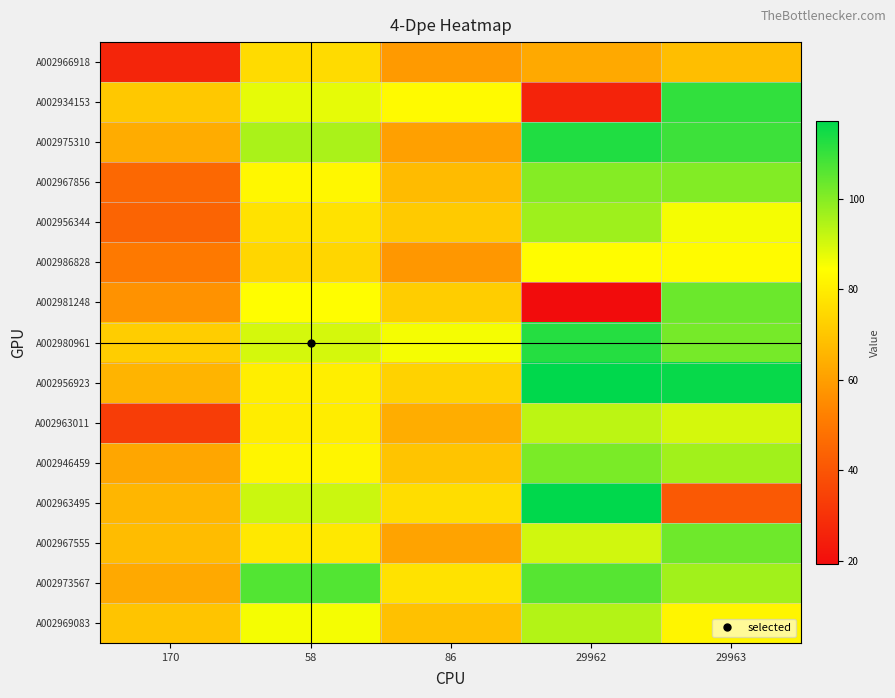

Between 86 and 29962, which is larger?

29962